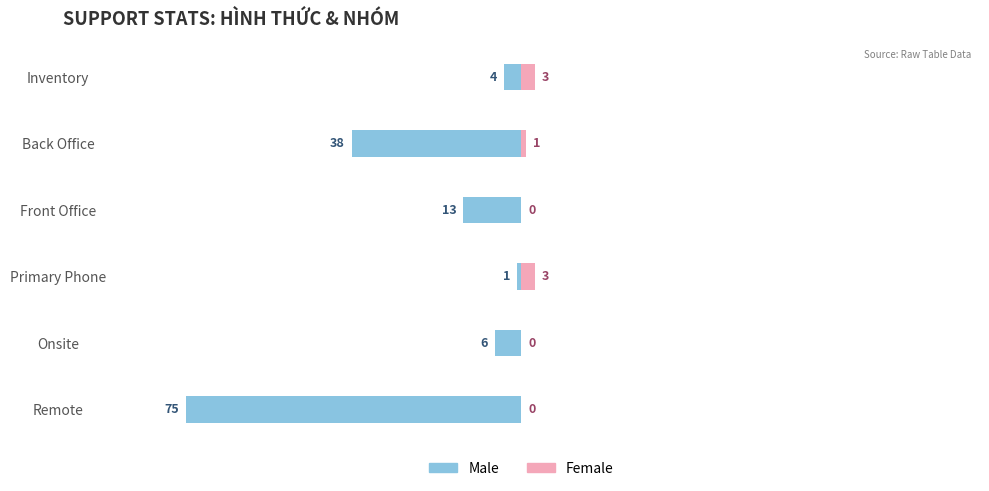

What is the average value of the Male series?

-23